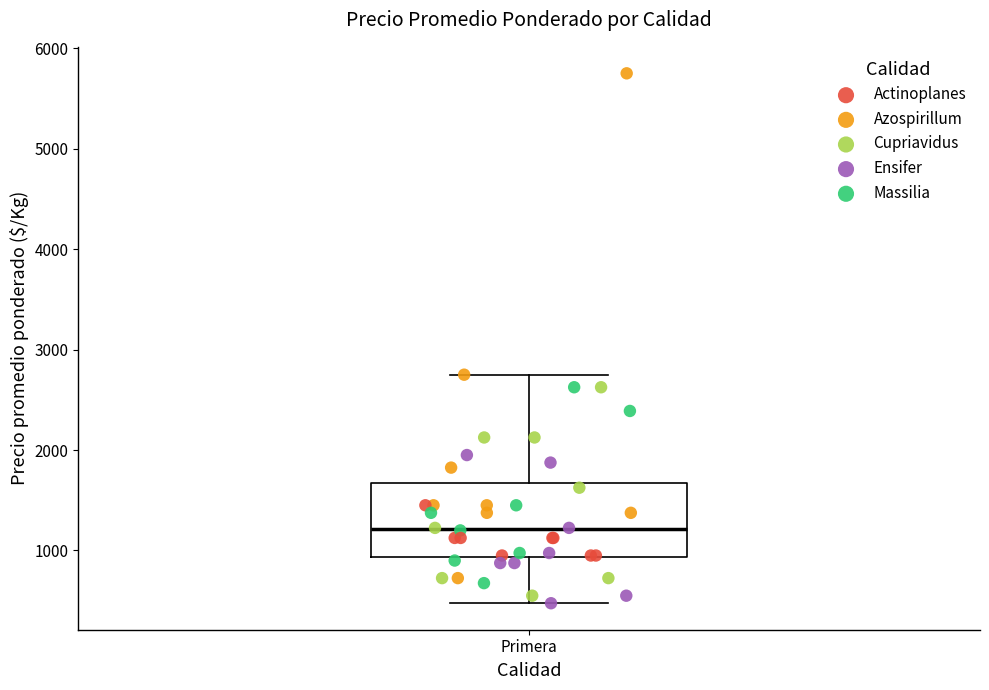

Where does the median line of the box for Primera sit on the y-axis? The values are not printed on the chart, so give them approximately, as read against the axis.

1200